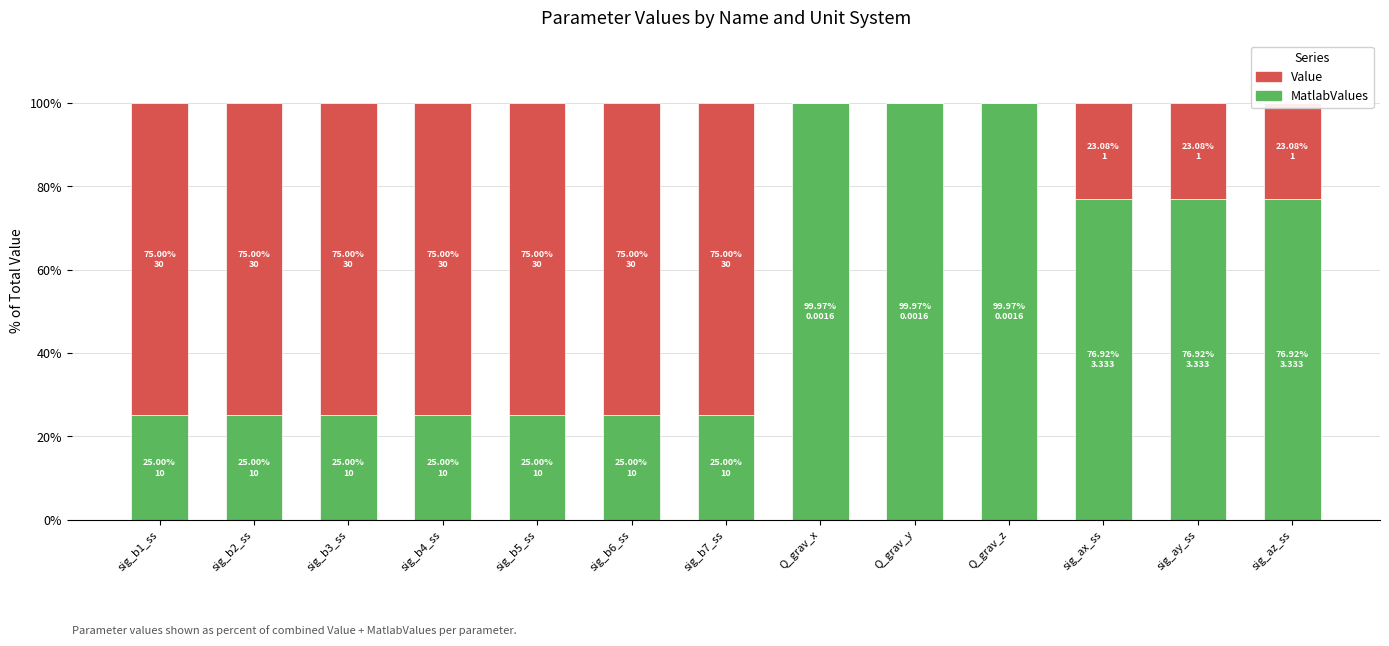

What is the total value across all series at sig_b5_ss?

100.0